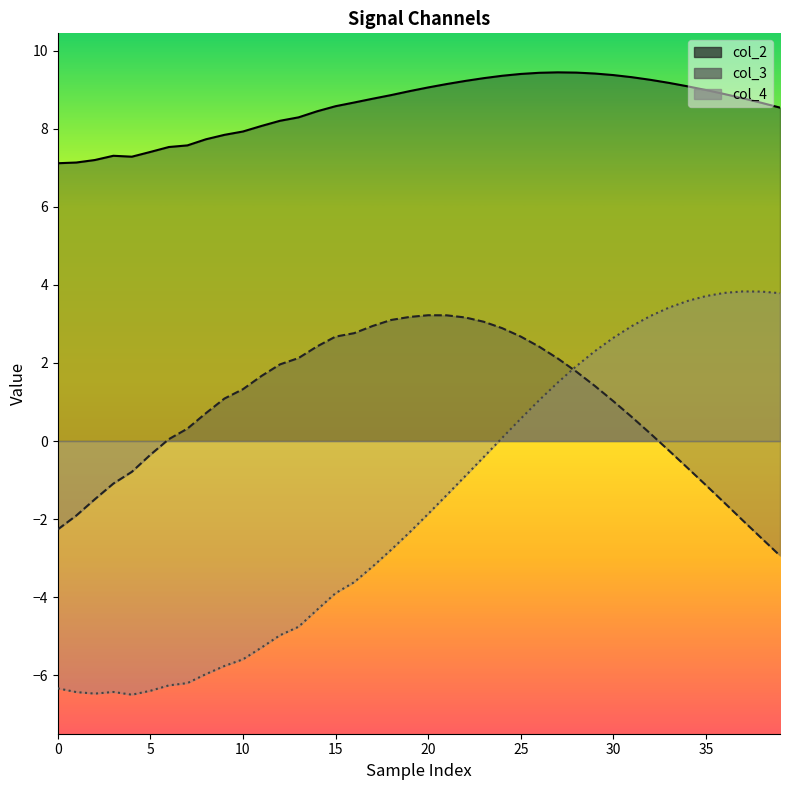

At which category is the sum across all series the highest?

28